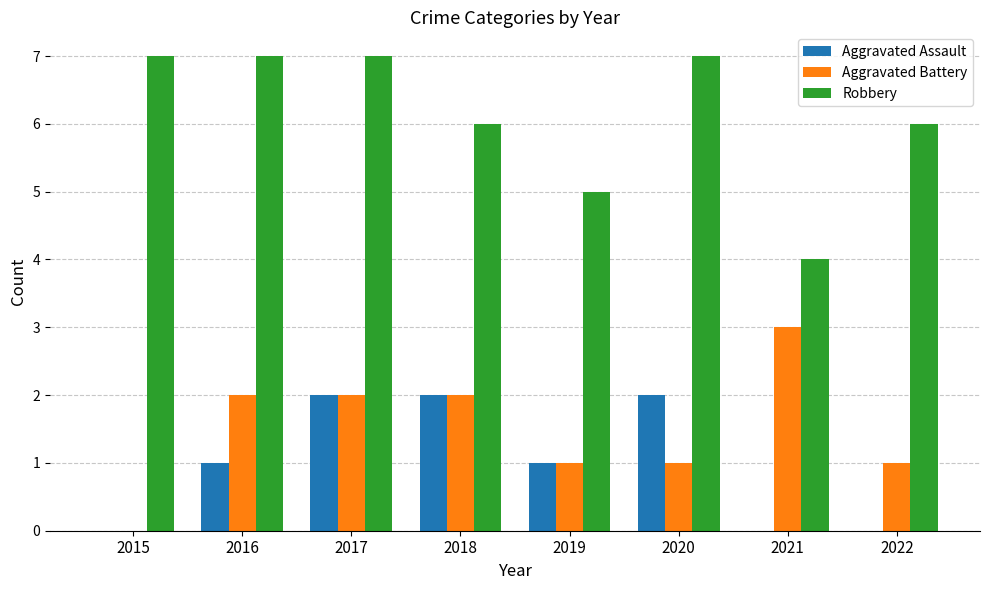

Is it true that Aggravated Battery equals 2 at 2018?

True